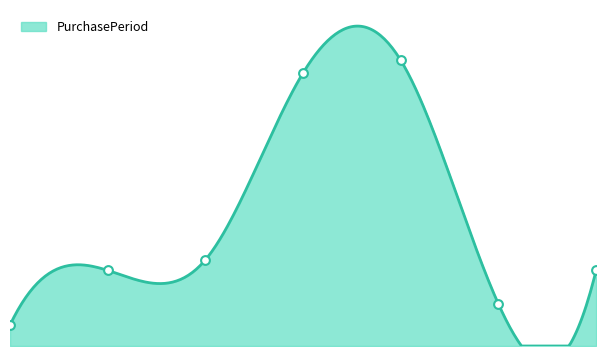

What is the change in value from 1 to 3?

+94